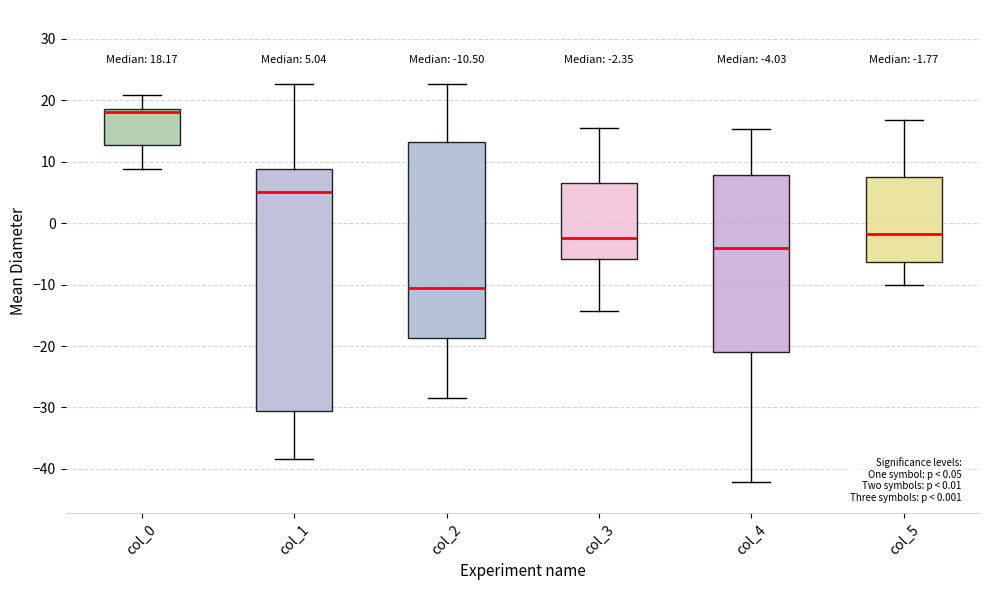

Which box is the tallest, from its lower edge to its upper edge?

col_1